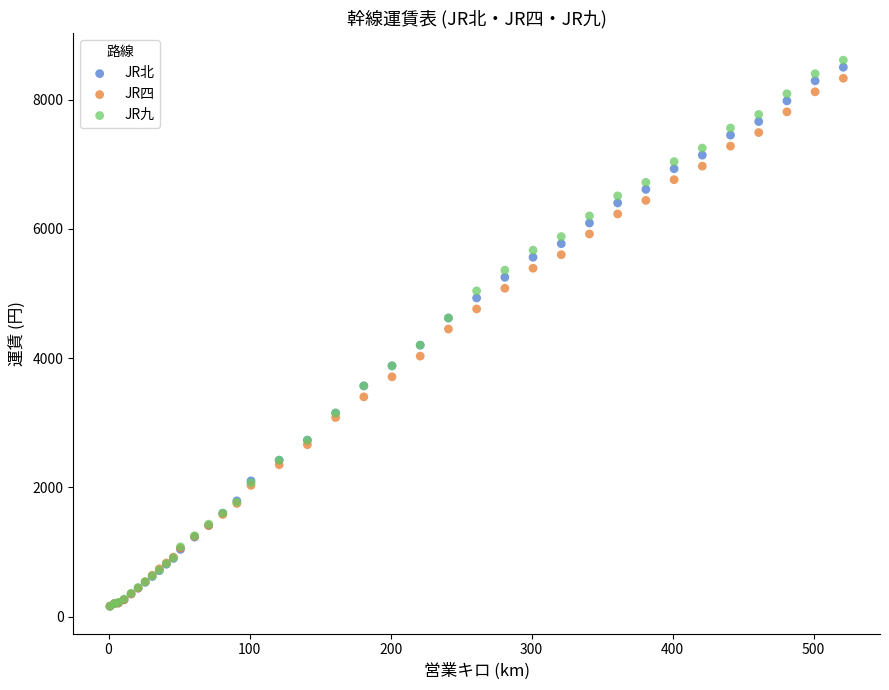

What are all the series names shown in the legend?

JR北, JR四, JR九